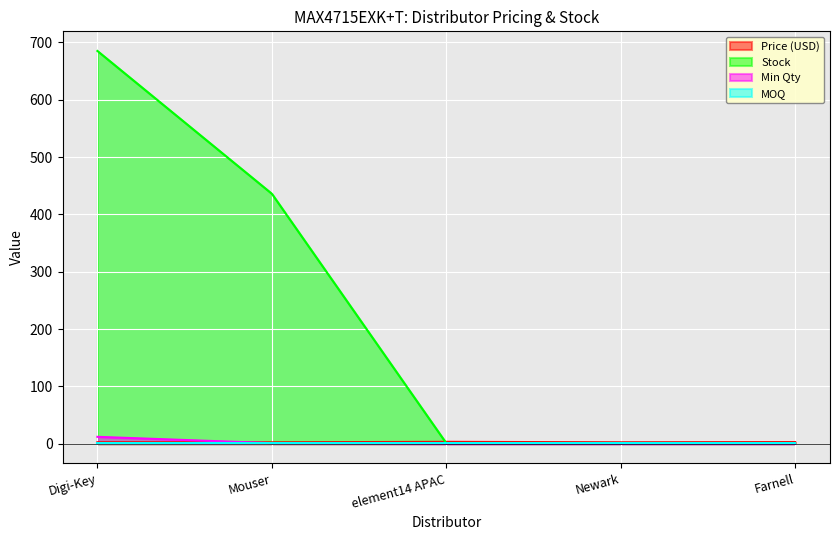

True or false: Stock has more than 2 interior local peaks.

False